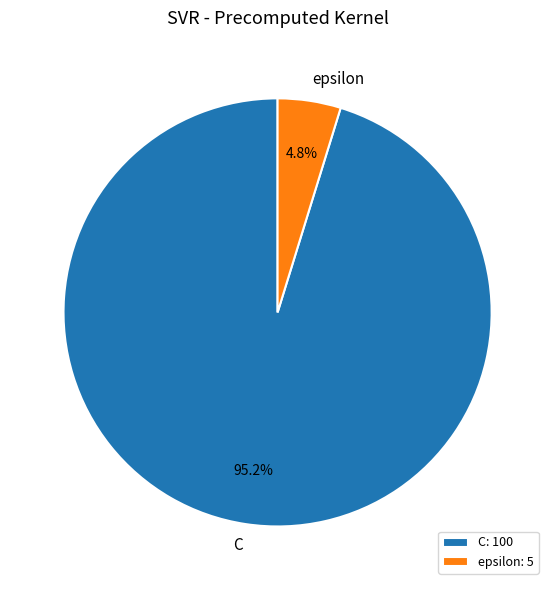

Which slice represents more than half of the pie?

C